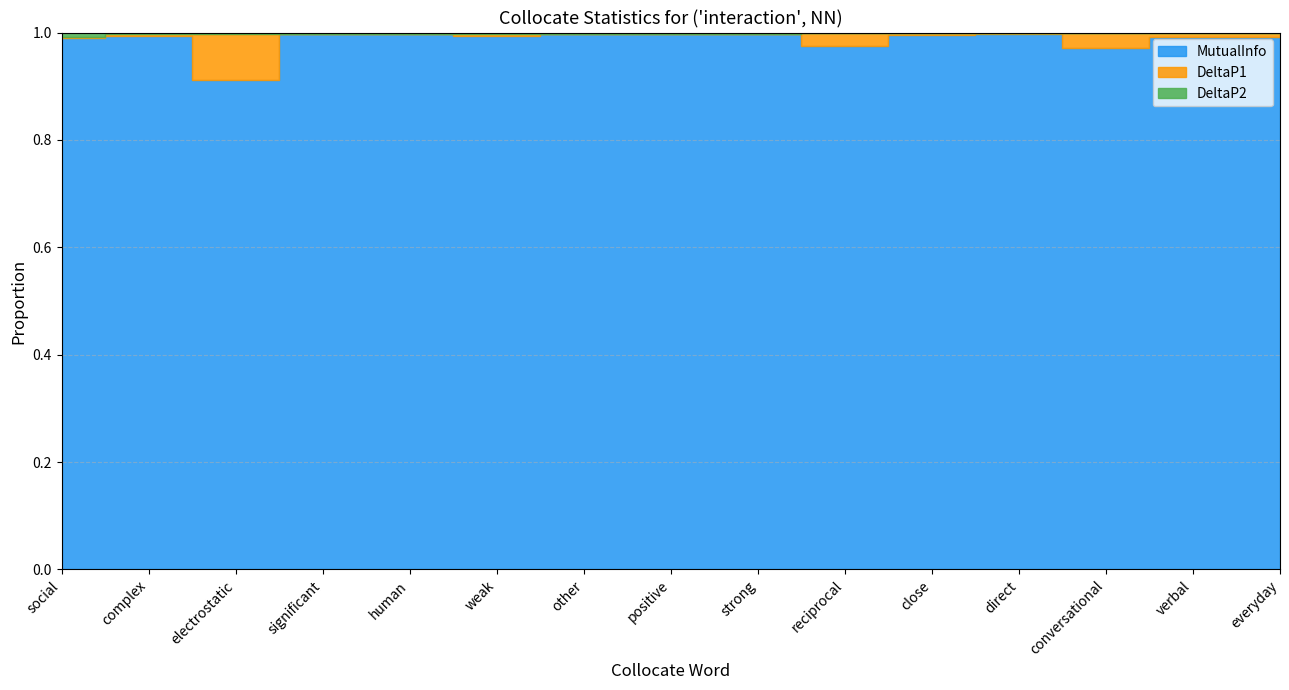

Reading left to right, what are all the values shown in this chart?

MutualInfo: social=10.5	complex=3.8	electrostatic=3.5	significant=2.9	human=2.6	weak=2.6	other=2.4	positive=2.3	strong=2.3	reciprocal=2.2	close=2.2	direct=2.1	conversational=2.0	verbal=2.0	everyday=2.0
DeltaP1: social=0.0	complex=0.0	electrostatic=0.3	significant=0.0	human=0.0	weak=0.0	other=0.0	positive=0.0	strong=0.0	reciprocal=0.1	close=0.0	direct=0.0	conversational=0.1	verbal=0.0	everyday=0.0
DeltaP2: social=0.1	complex=0.0	electrostatic=0.0	significant=0.0	human=0.0	weak=0.0	other=0.0	positive=0.0	strong=0.0	reciprocal=0.0	close=0.0	direct=0.0	conversational=0.0	verbal=0.0	everyday=0.0